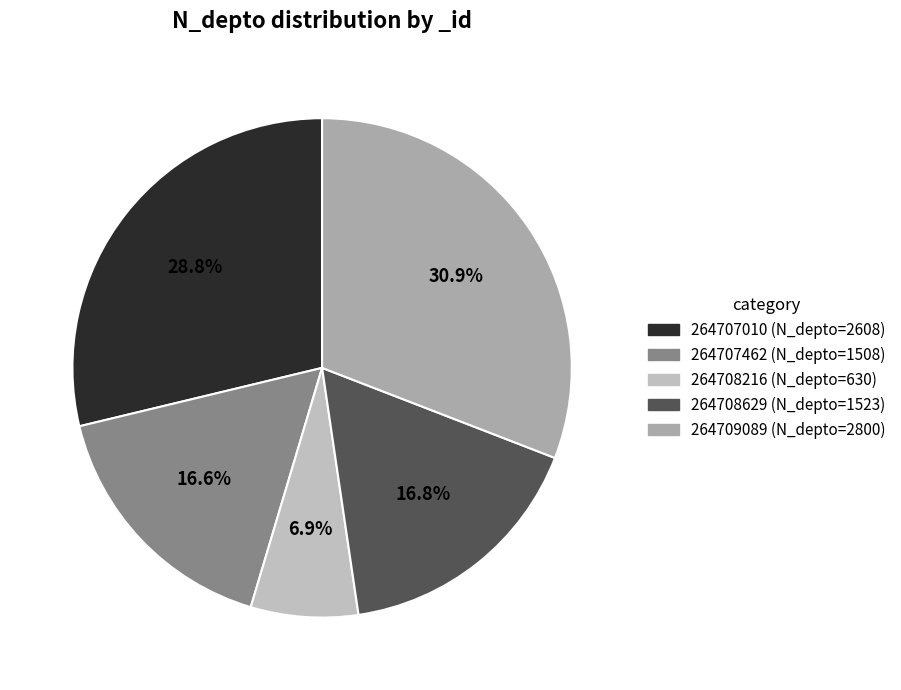

Rank the categories by value from lowest to highest.

264708216, 264707462, 264708629, 264707010, 264709089